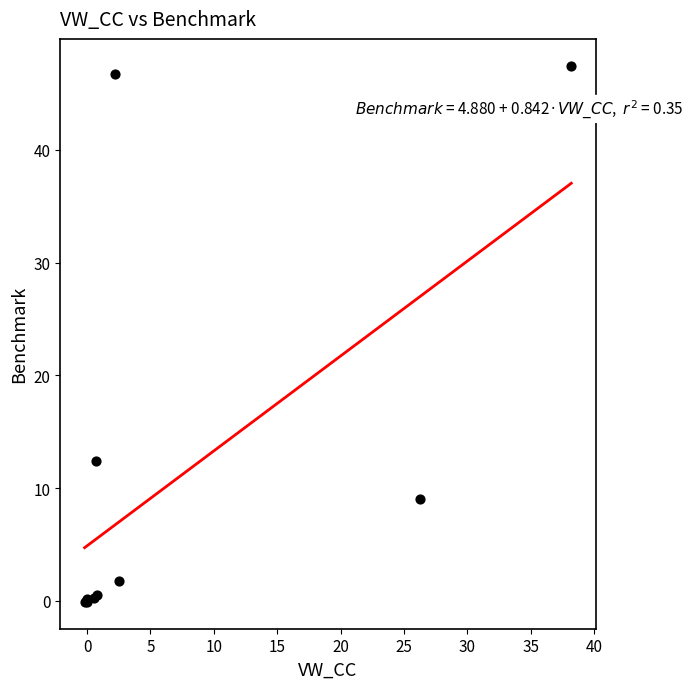

What Y value in the scatter plot is closest to 23?

12.4